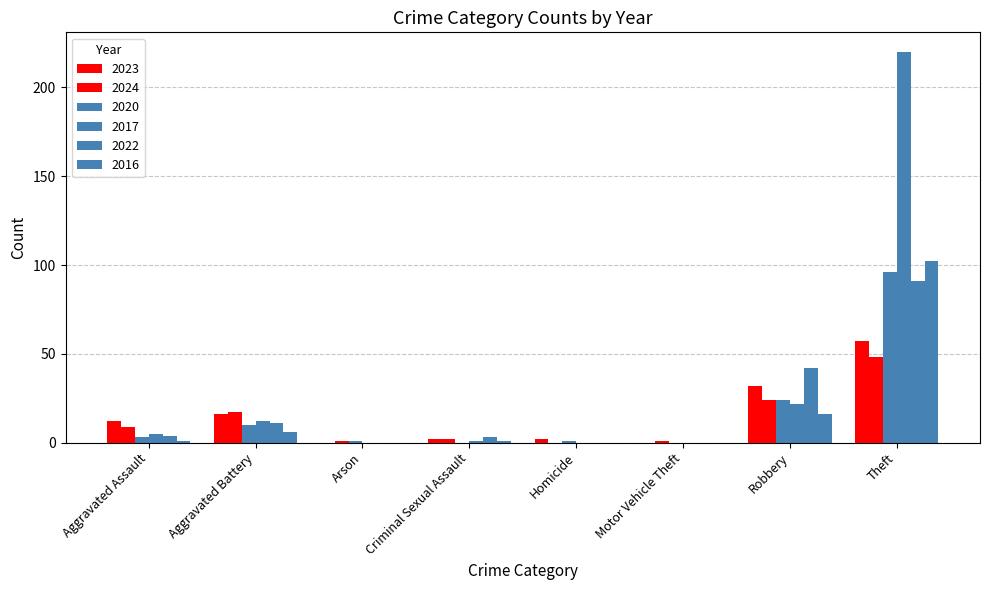

Reading left to right, extract all data points from this chart.

2023: 12	16	0	2	2	0	32	57
2024: 9	17	1	2	0	1	24	48
2020: 3	10	1	0	1	0	24	96
2017: 5	12	0	1	0	0	22	220
2022: 4	11	0	3	0	0	42	91
2016: 1	6	0	1	0	0	16	102